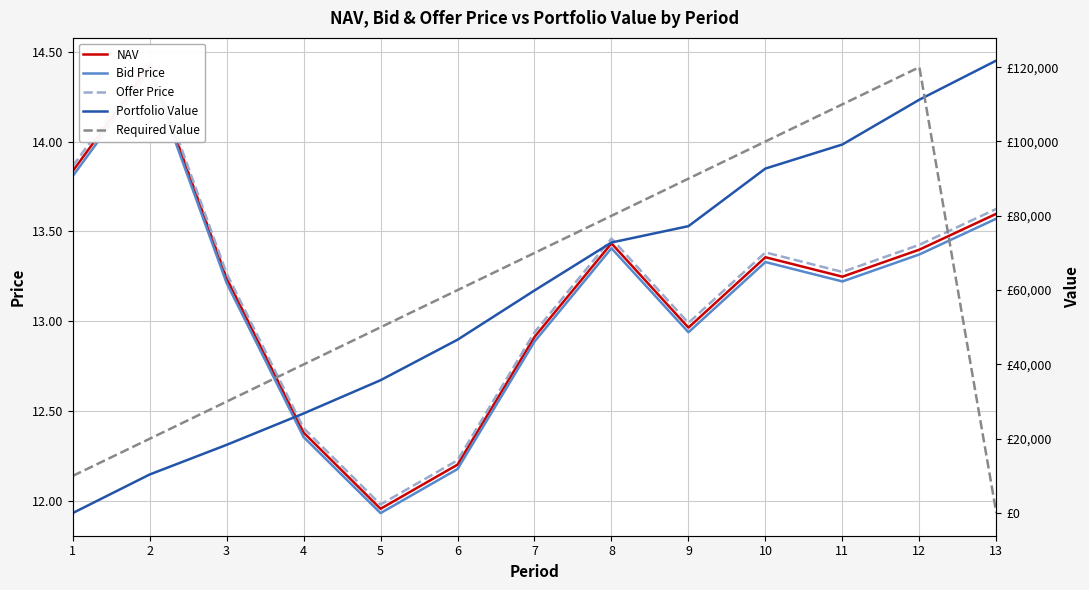

What is the difference between the second highest and minimum values in the Offer Price series?

1.9